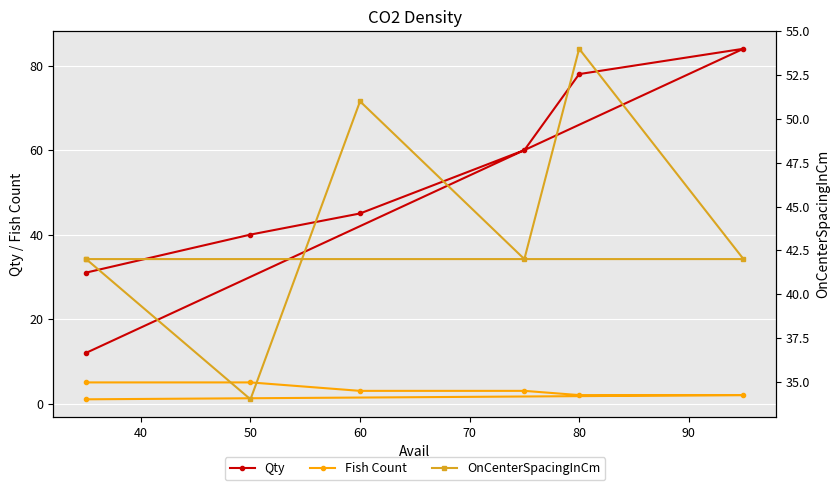

How many intersections are there between Qty and OnCenterSpacingInCm?

4